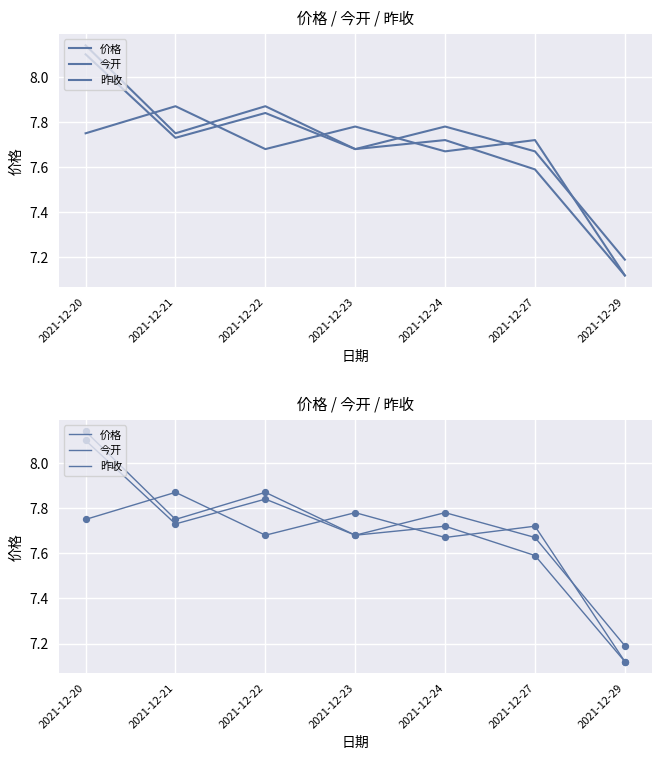

At which category is the sum across all series the highest?

2021-12-20